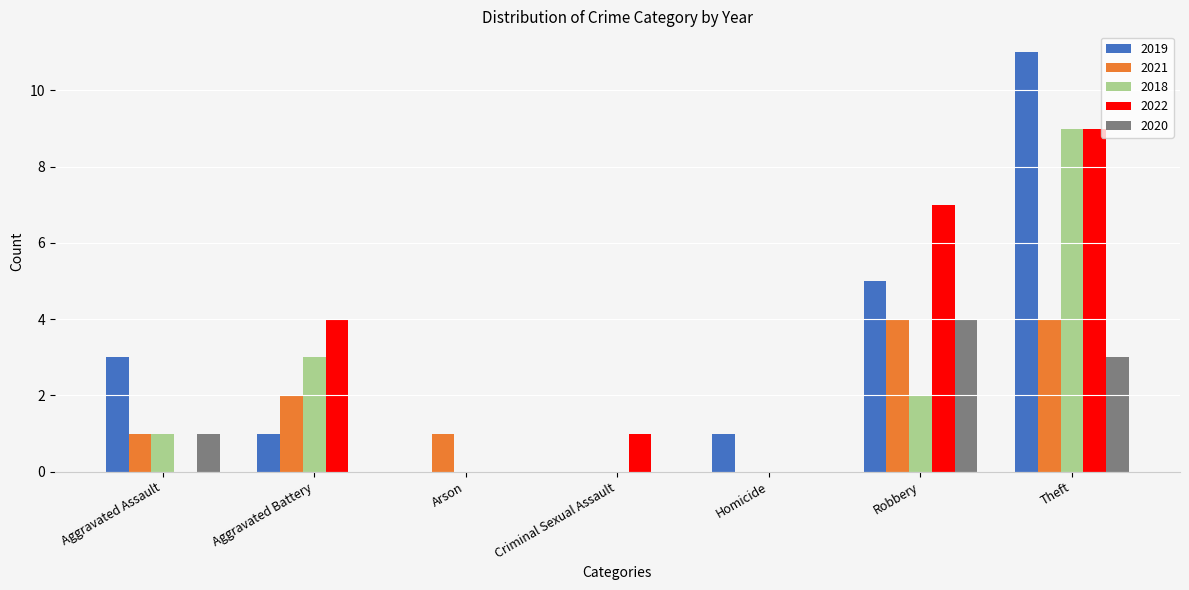

Which label corresponds to the largest value in the chart?

Theft